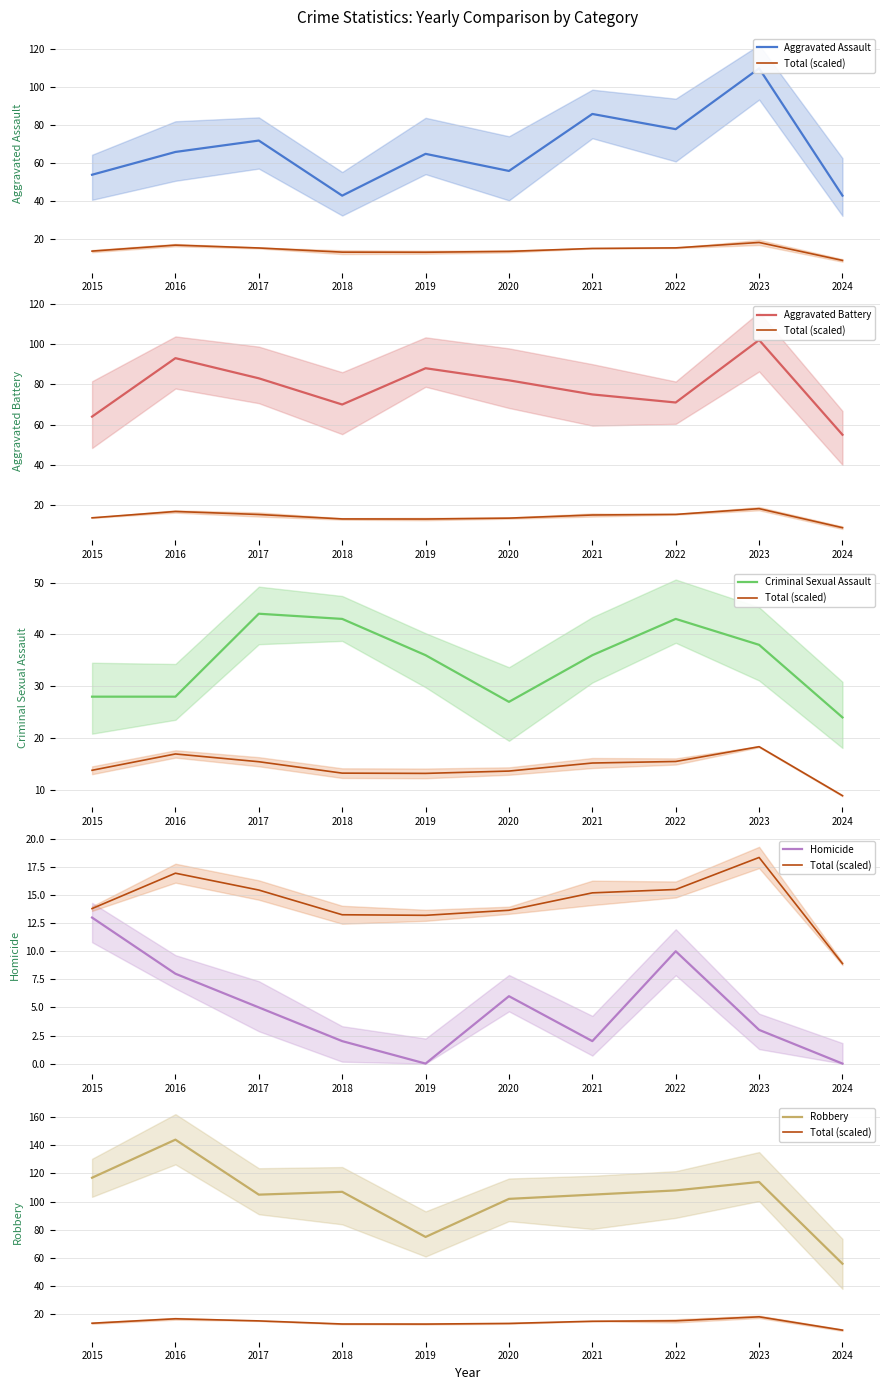

True or false: Aggravated Battery has a value of 93.0 at 2016.

True